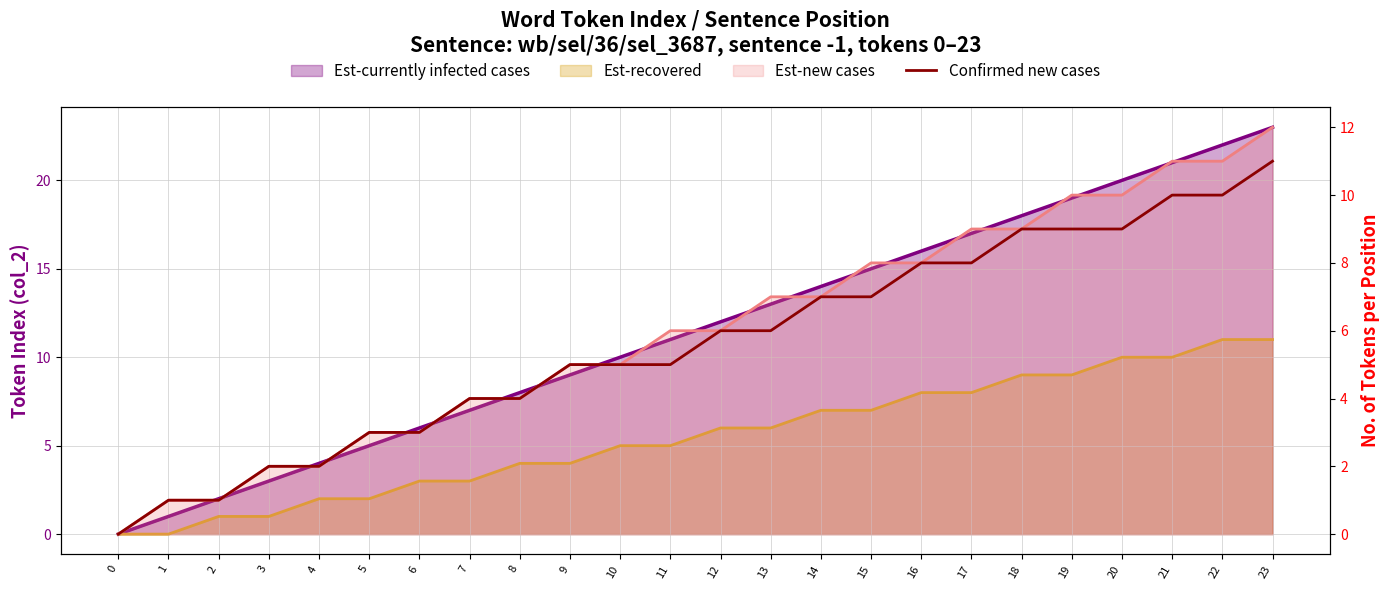

Approximately how many times larger is the value at 16 compared to 8?

2.0